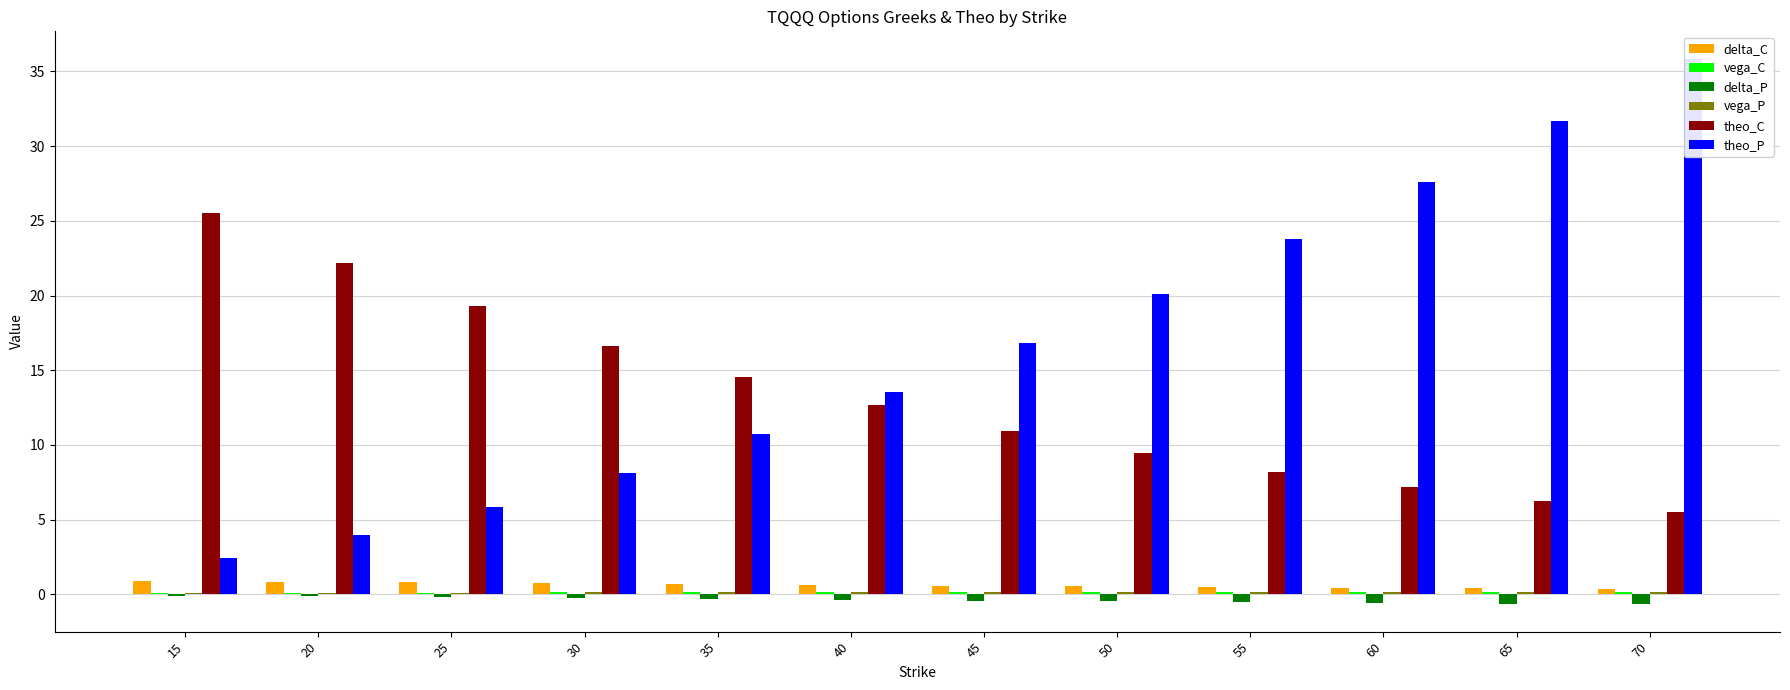

What is the smallest value displayed?

-0.7